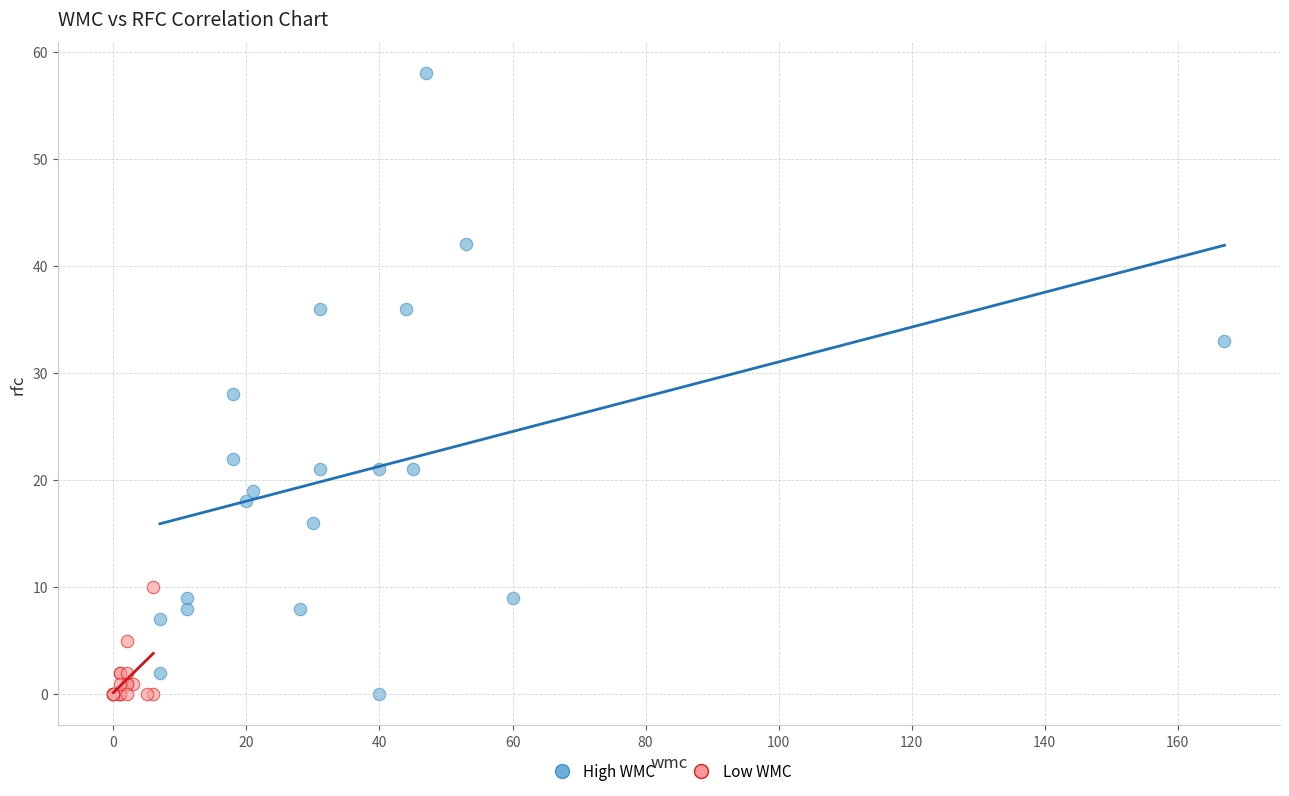

Which series has the widest spread of Y values?

High WMC